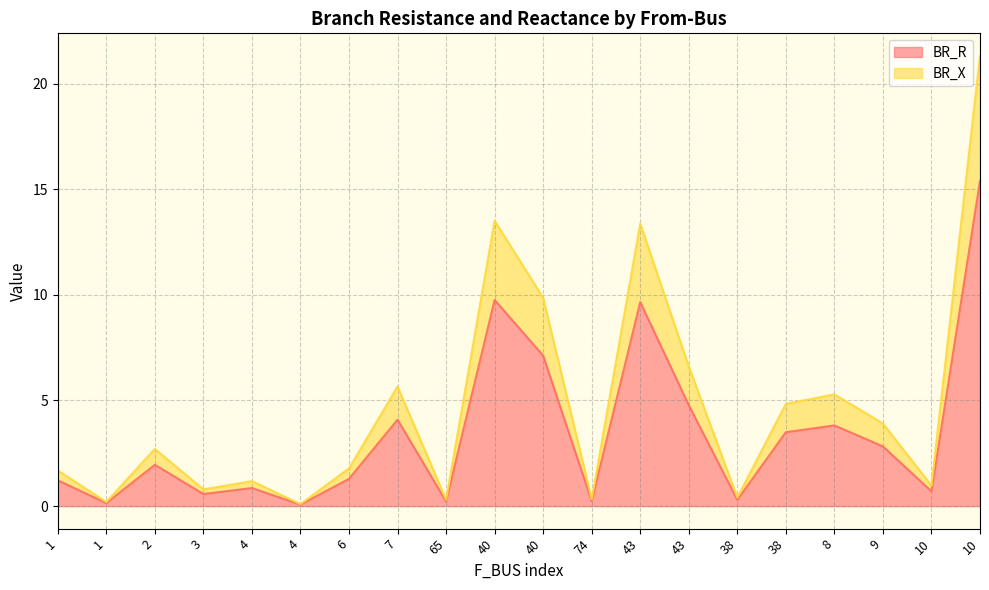

How many values in the BR_R series are below 1?

8